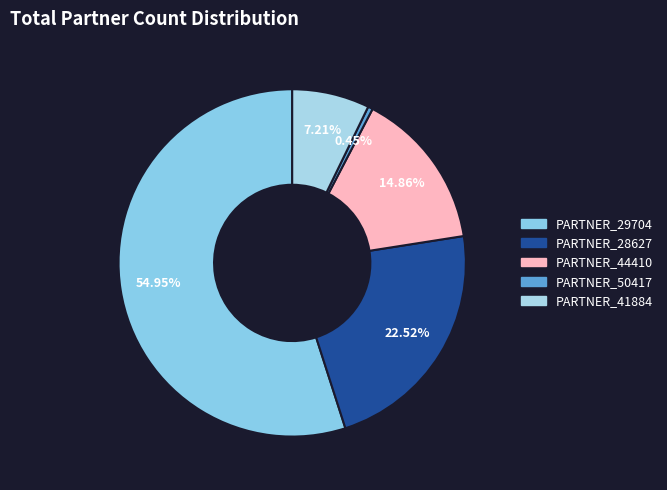

What is the majority slice?

PARTNER_29704